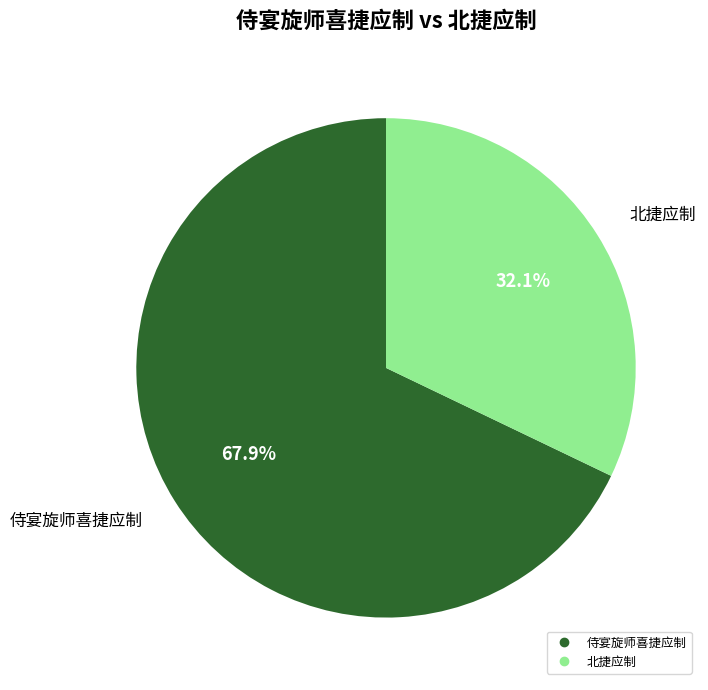

Does any single category account for the majority?

Yes